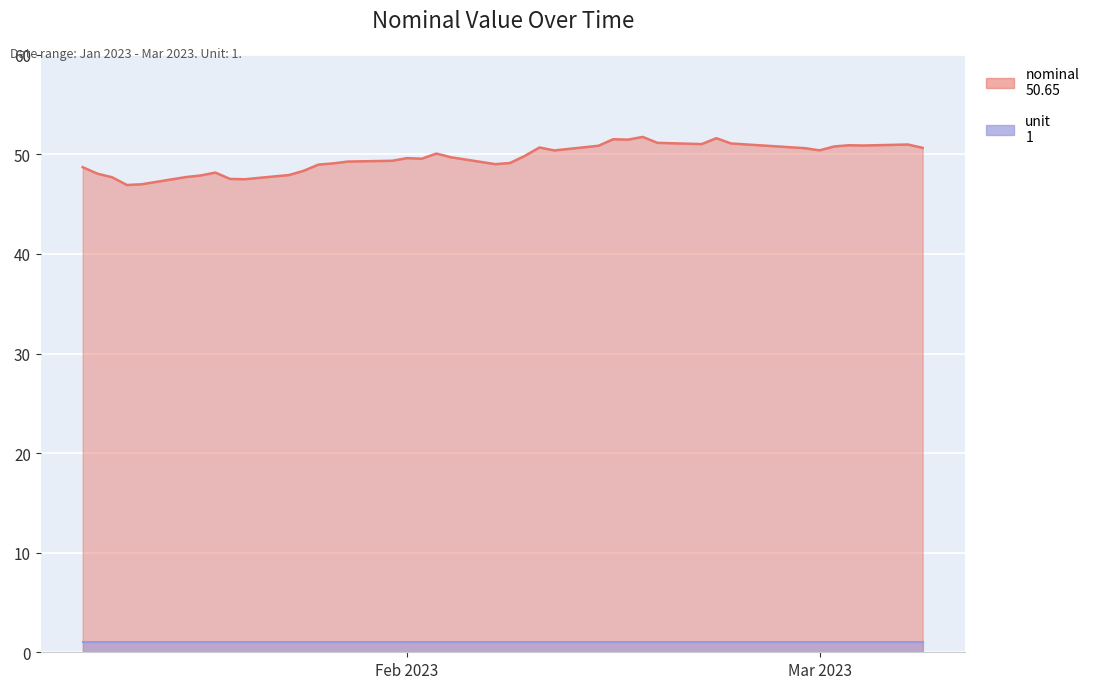

What is the difference between the maximum and minimum values?

4.8